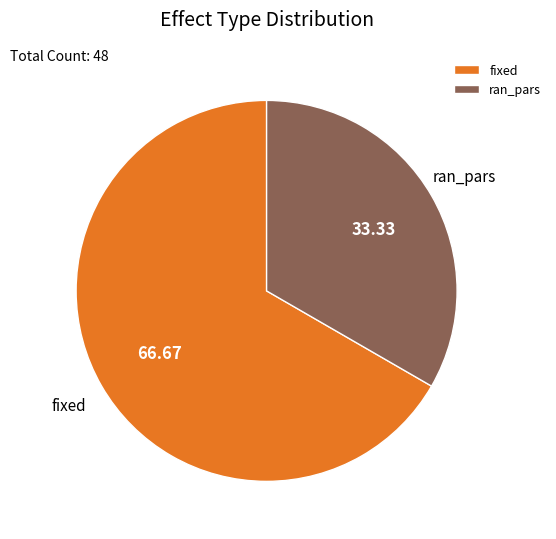

Is it true that fixed is 67% of the pie?

True